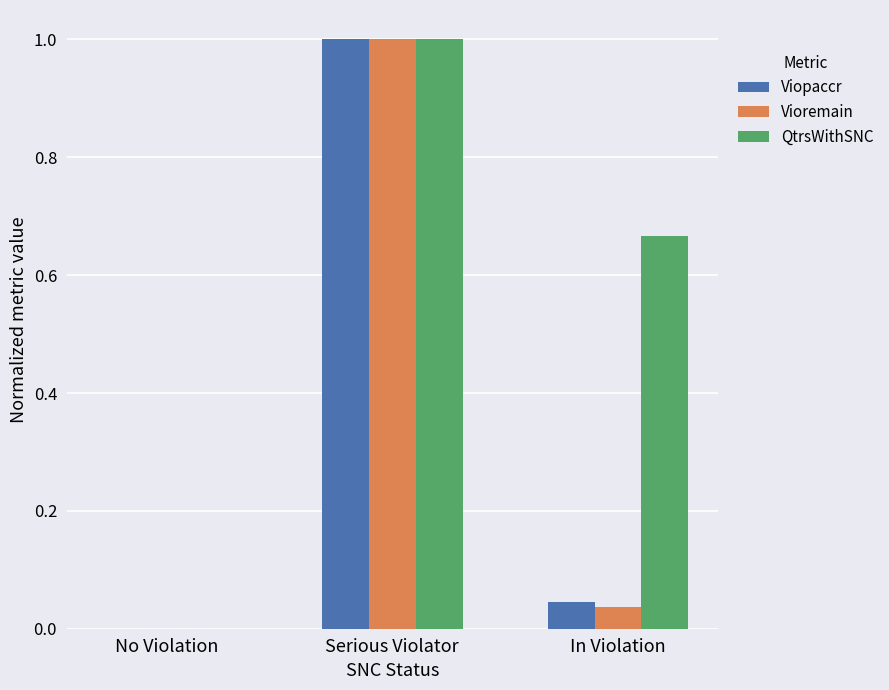

Count the number of categories in the chart.

3